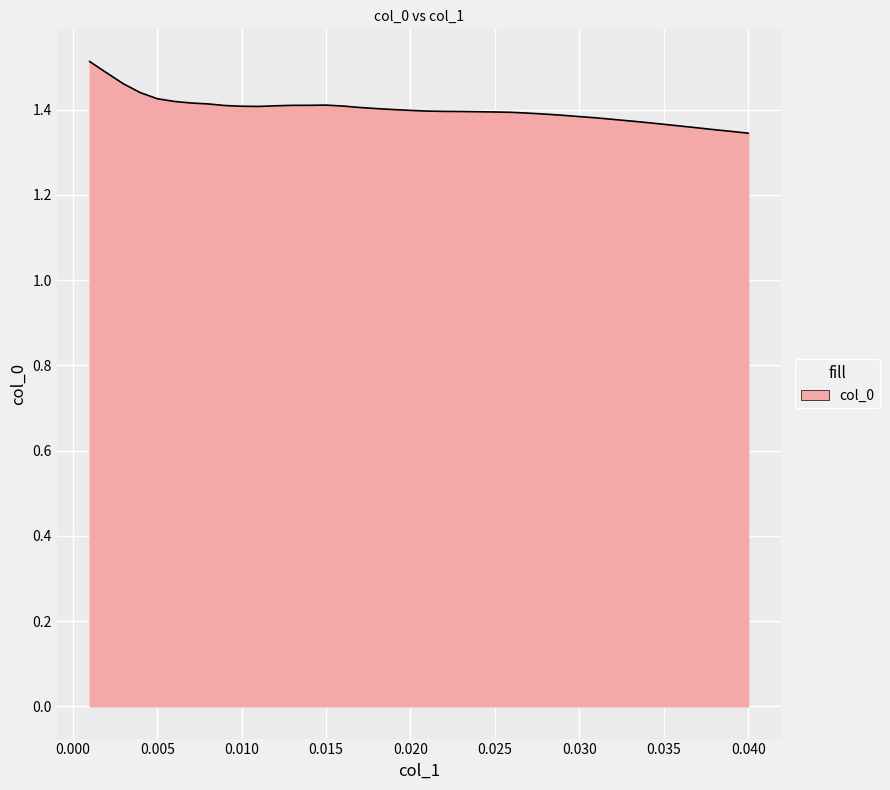

Does the chart have visible grid lines?

Yes